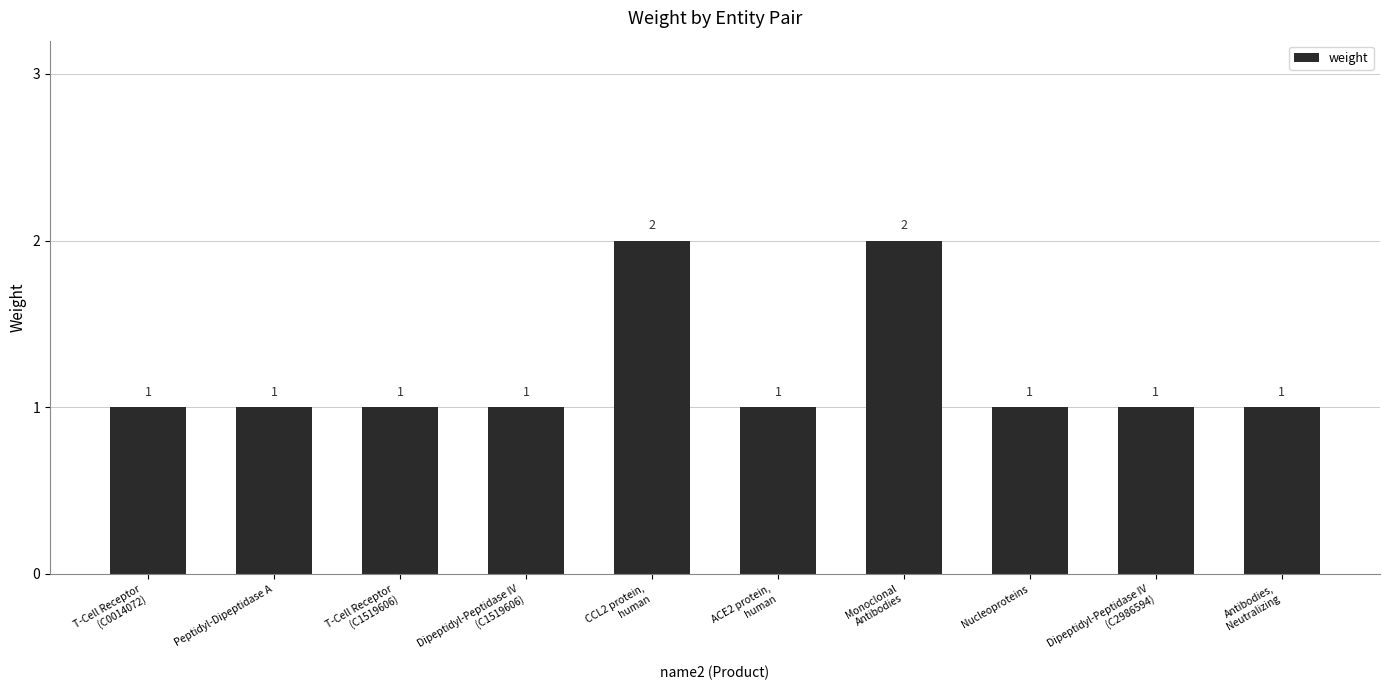

Reading left to right, extract all data points from this chart.

1	1	1	1	2	1	2	1	1	1